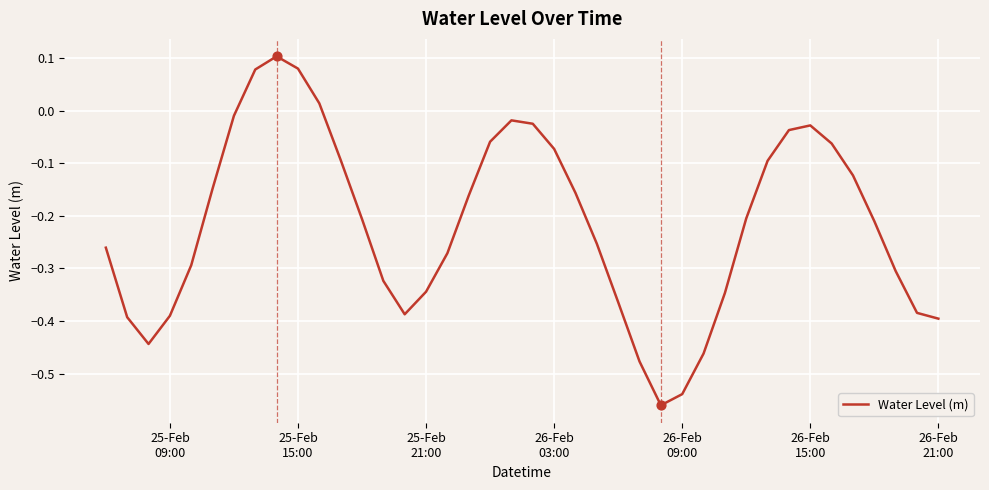

What is the difference between the maximum and minimum values?

0.7